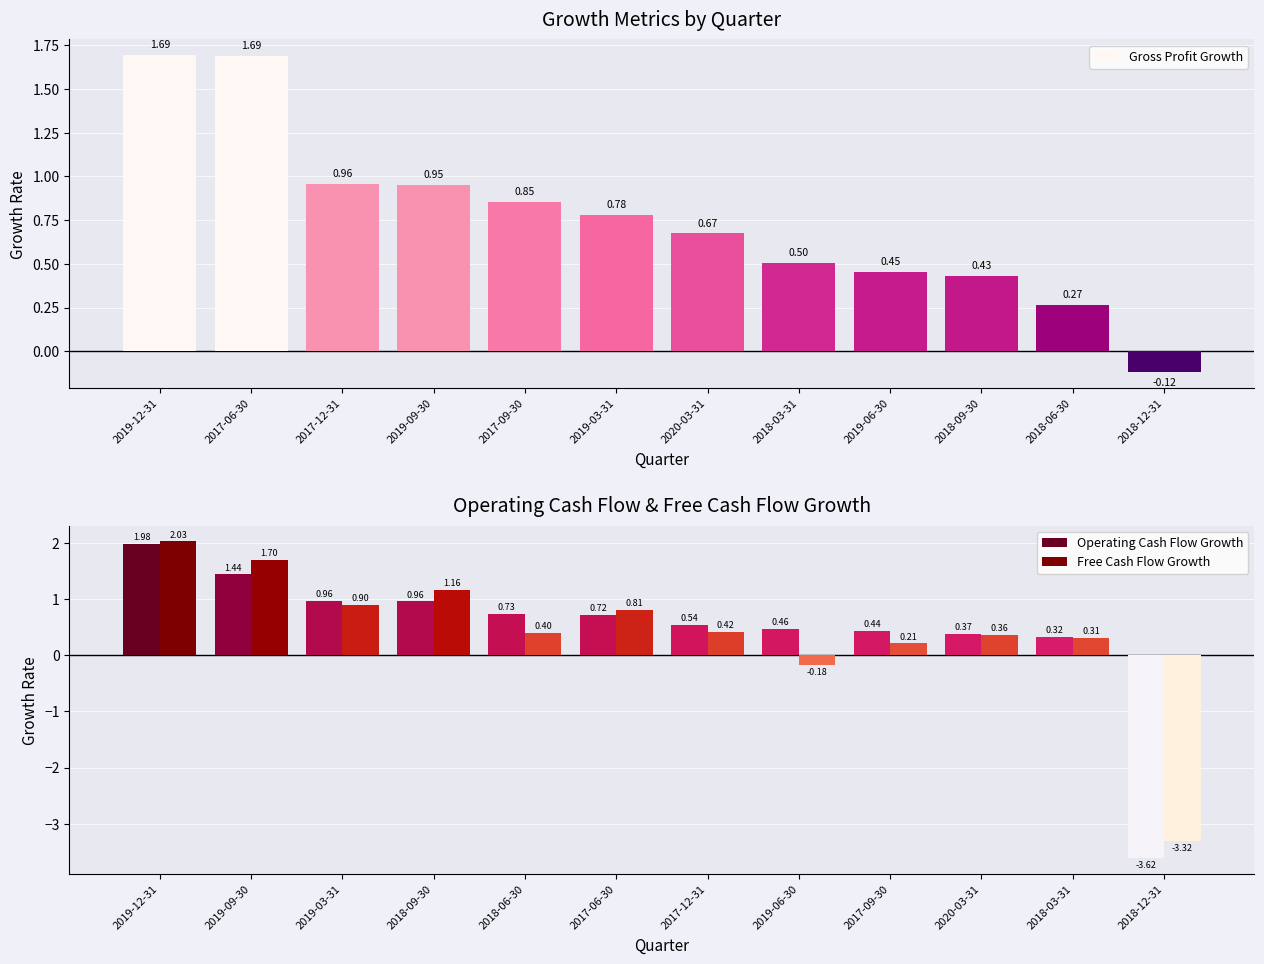

What is the difference between the maximum and minimum values in the Gross Profit Growth series?

1.8